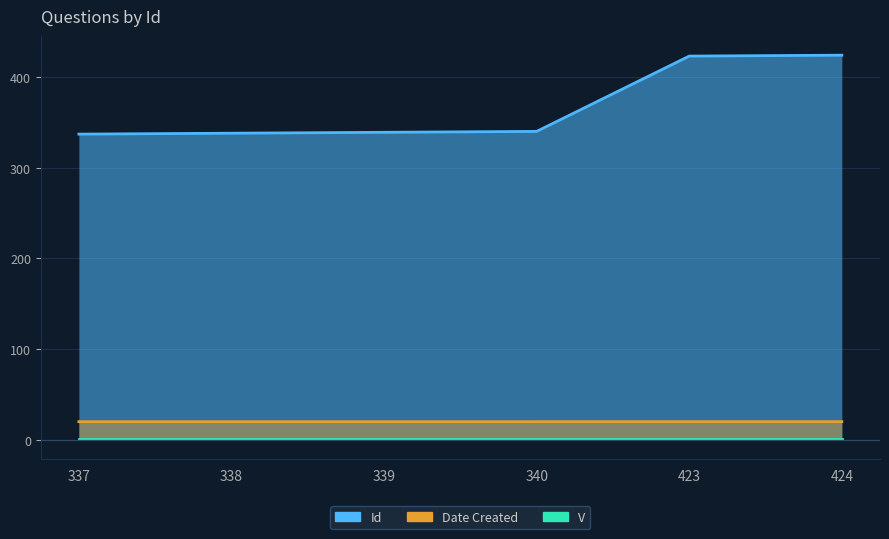

True or false: Date Created and Id cross at least once.

False